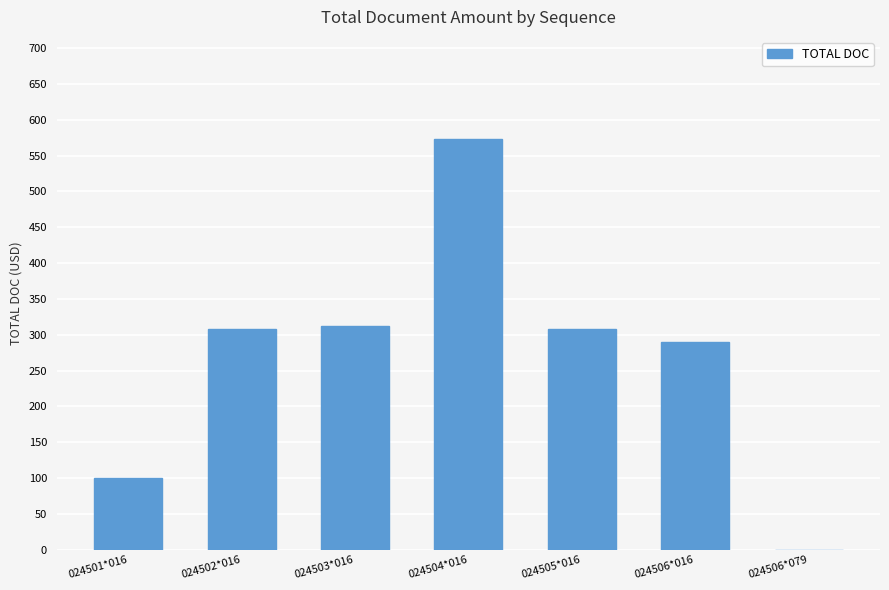

Does the chart contain stacked bars?

No